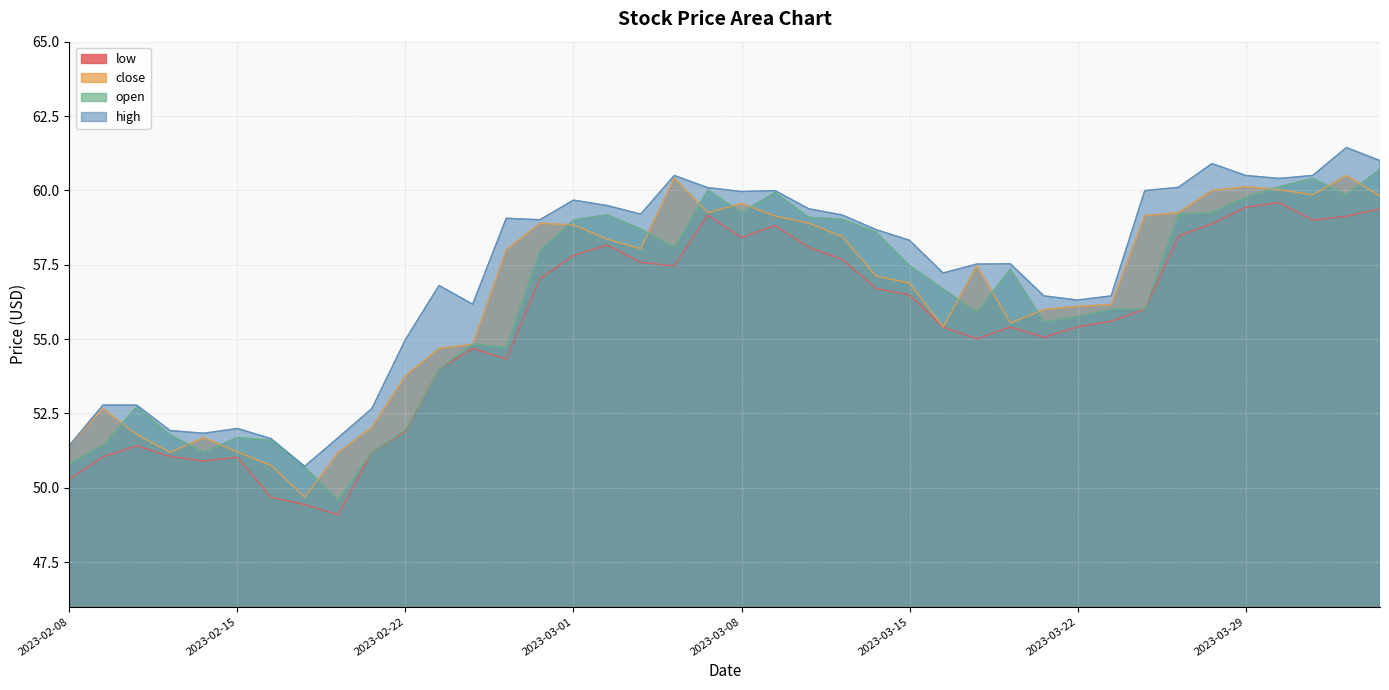

How many values in the high series are below 58?

19